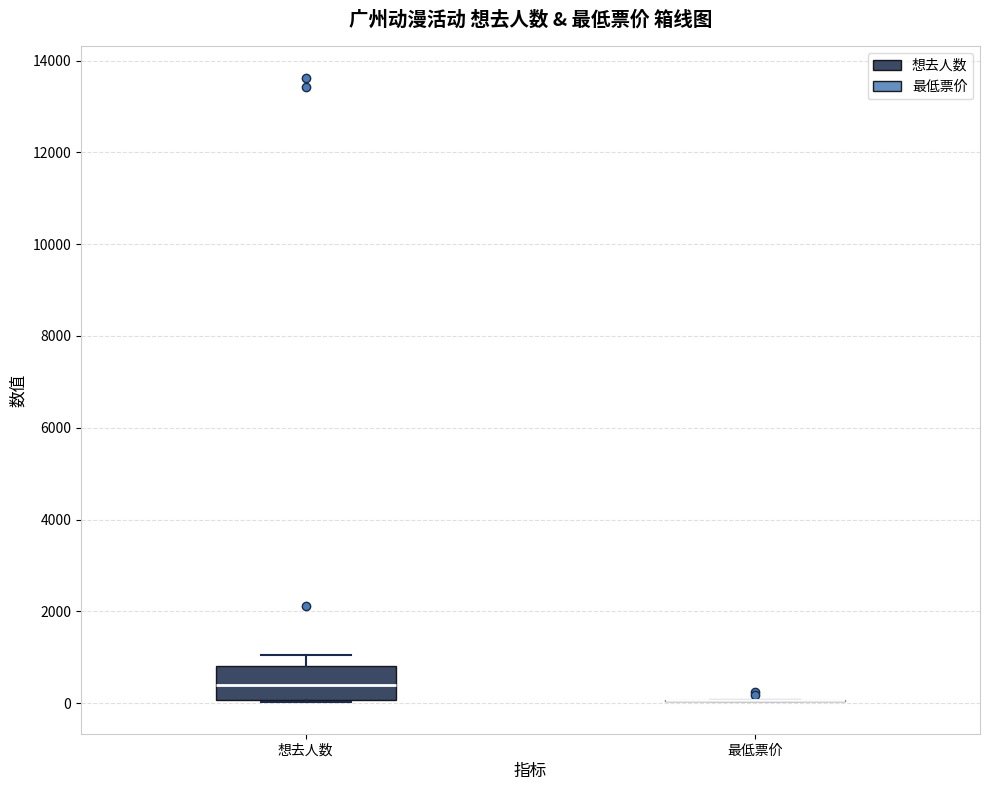

Comparing the boxes themselves (not the whiskers), which one is the tallest?

想去人数